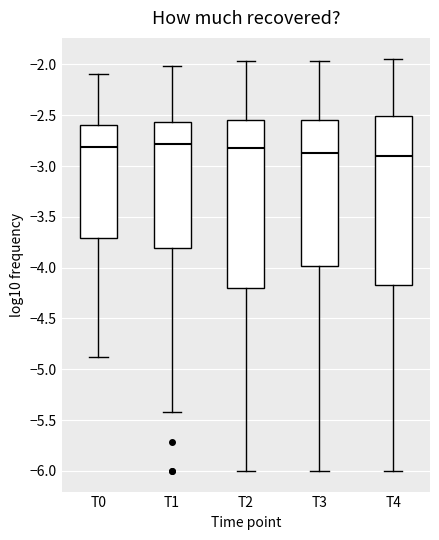

Reading left to right, transcribe this box plot: for each box, give where its median line is, the range the box spans, and where its two whiskers end, as read against the y-axis. The values are not printed on the chart, so give them approximately, as read against the axis.

T0: median -2.80, box -3.70 to -2.60, whiskers -4.90 to -2.10
T1: median -2.80, box -3.80 to -2.55, whiskers -5.40 to -2.00
T2: median -2.80, box -4.20 to -2.55, whiskers -6.00 to -1.95
T3: median -2.85, box -4.00 to -2.55, whiskers -6.00 to -1.95
T4: median -2.90, box -4.15 to -2.50, whiskers -6.00 to -1.95